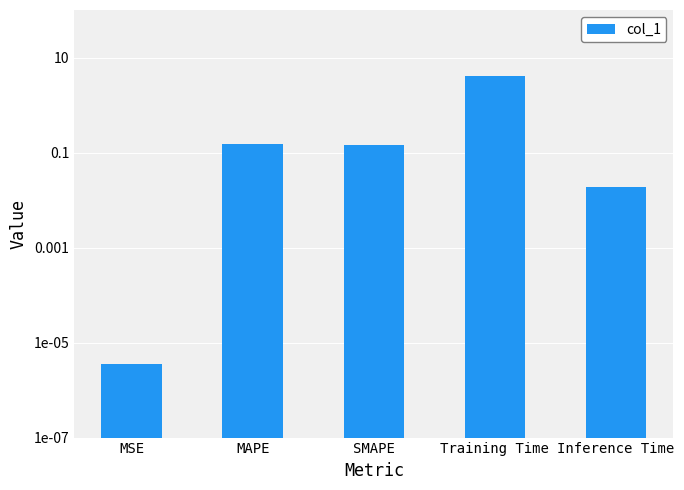

Are the bars horizontal?

No